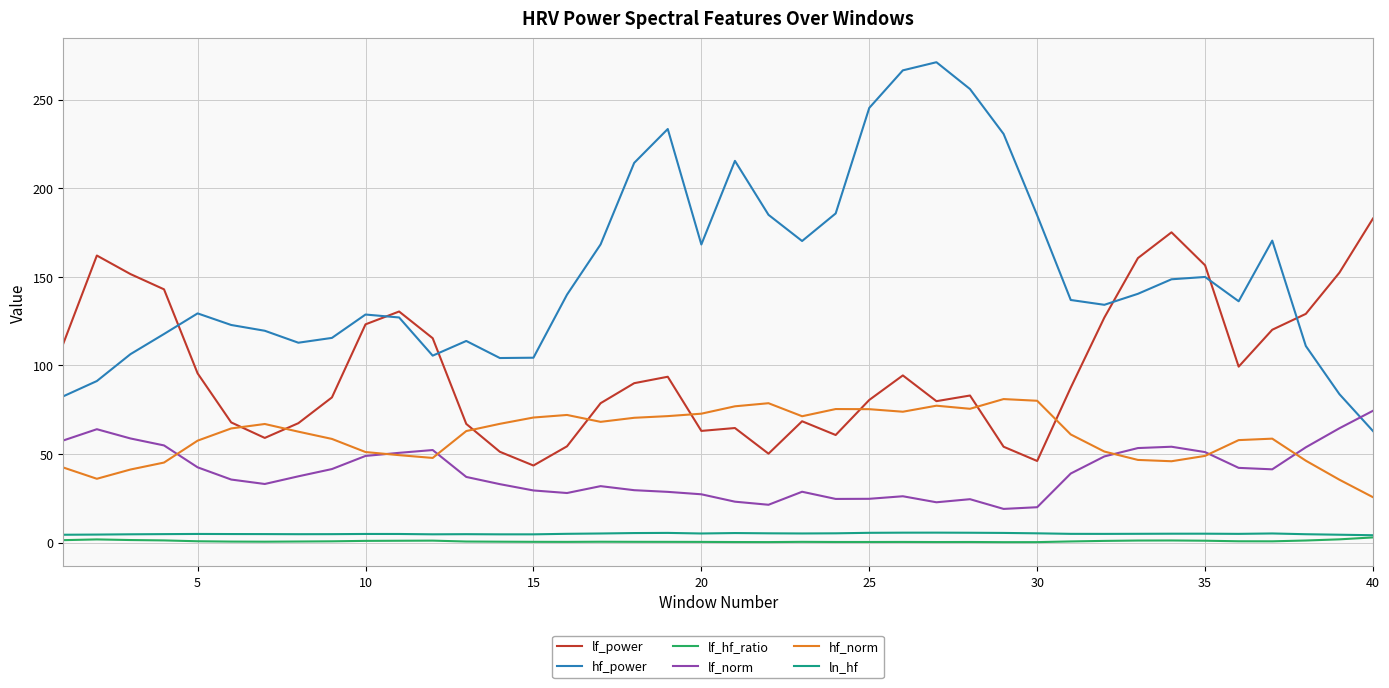

How many lines are shown in the chart?

6